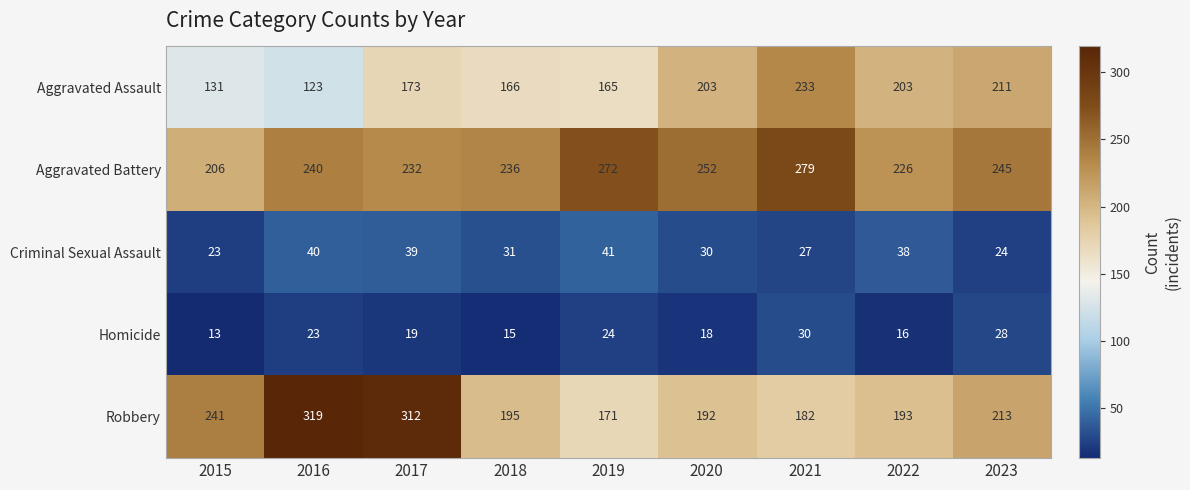

True or false: Homicide has a value of 19 at 2017.

True